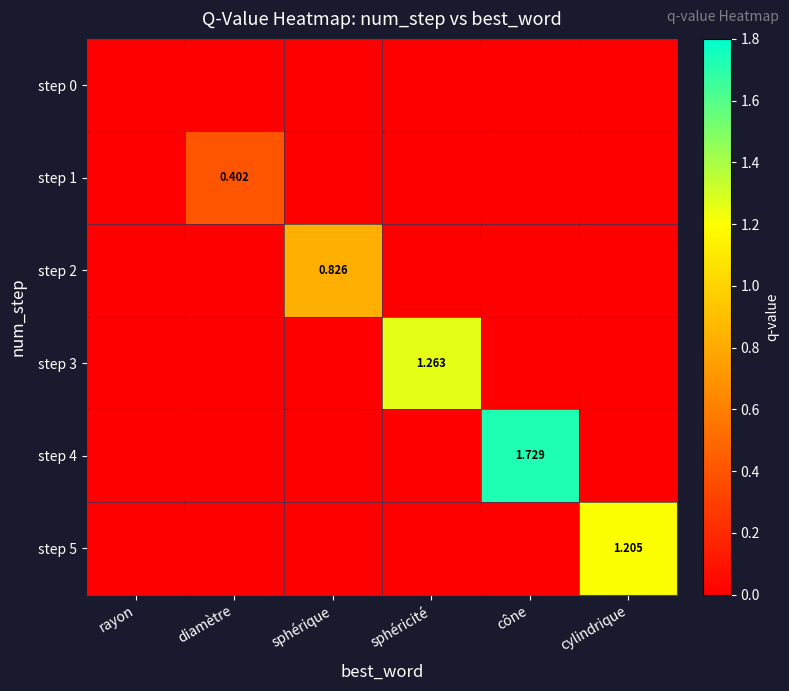

Which series has the widest spread of values?

step 4